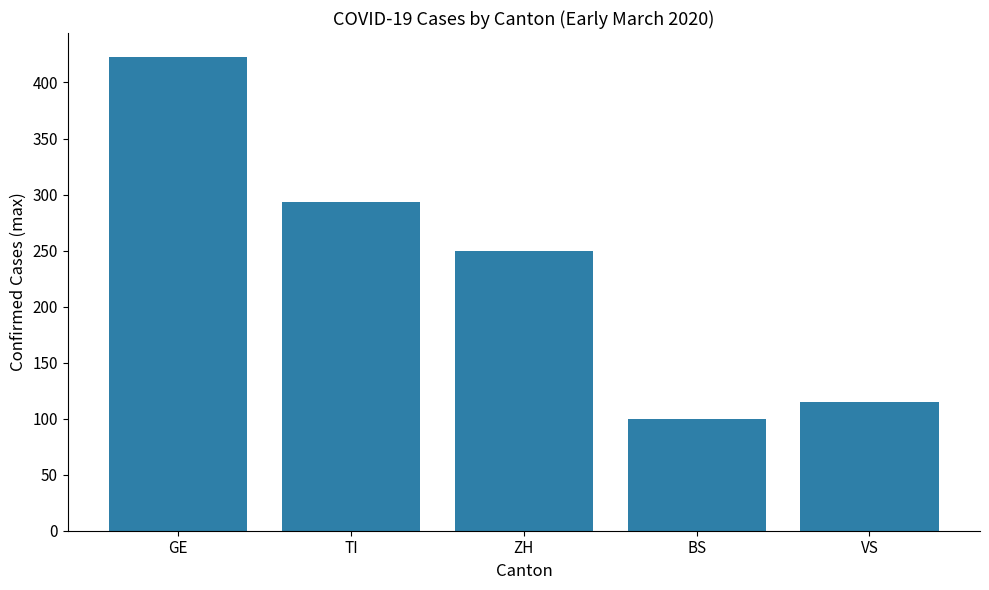

Reading left to right, extract all data points from this chart.

423	293	250	100	115